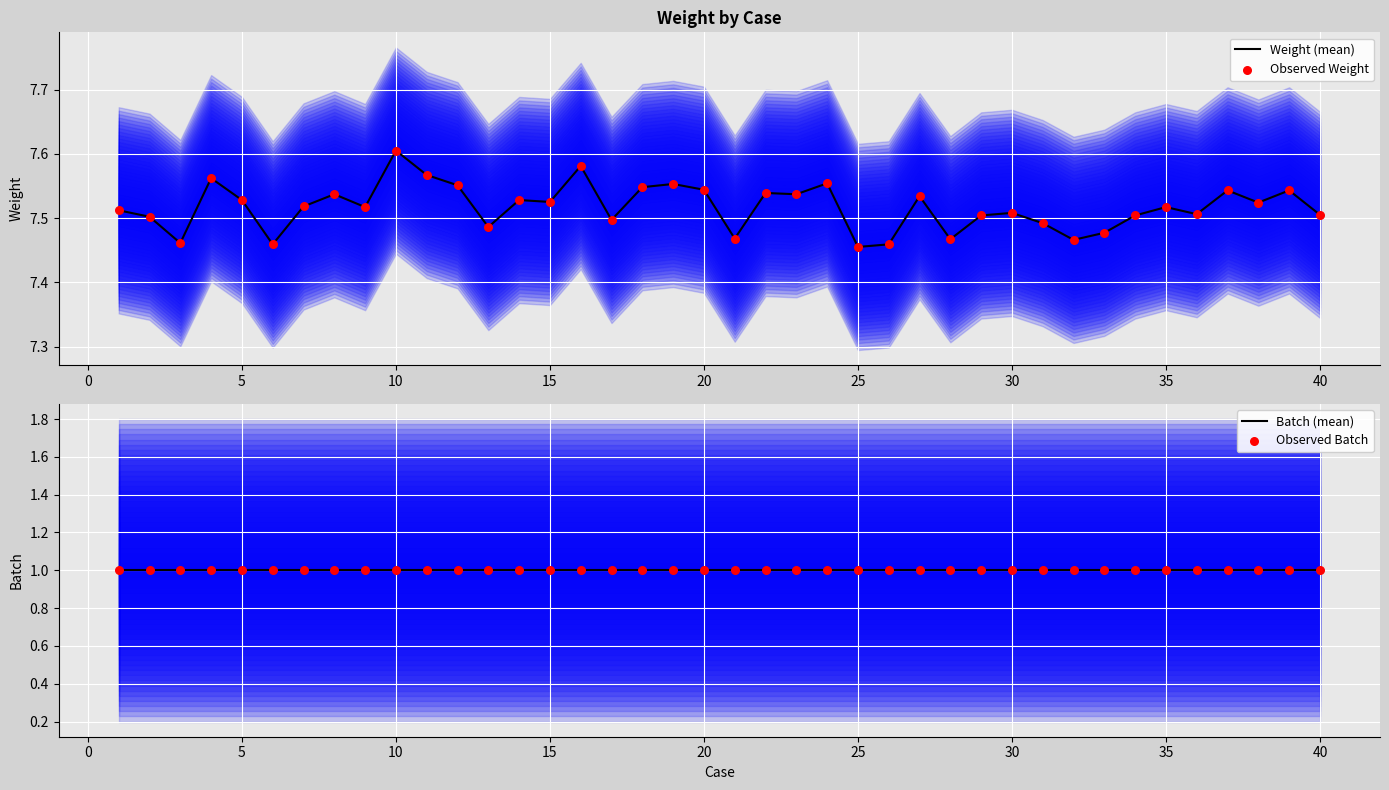

Which series reaches the minimum Y coordinate?

Batch (mean)